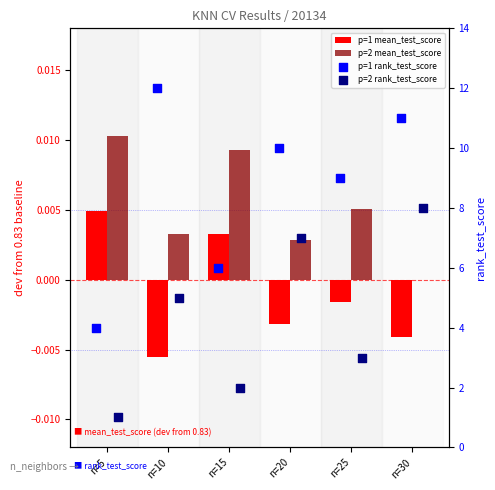

What is the total value across all series at n=10?

17.0